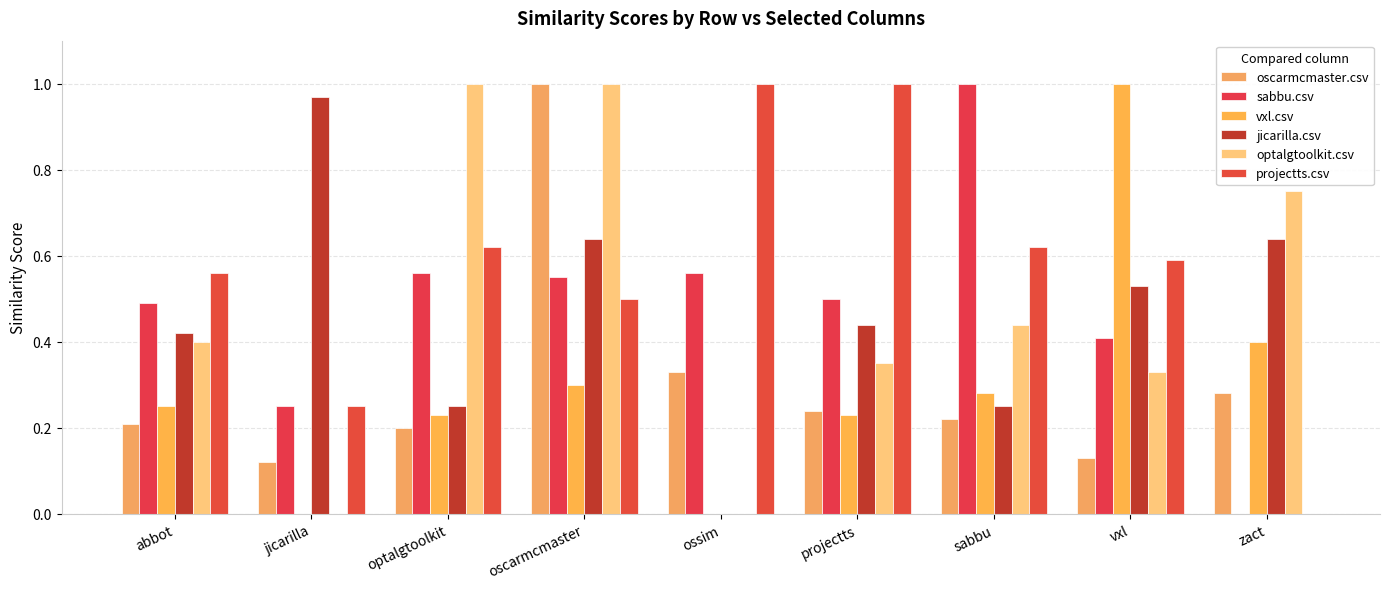

How many groups of bars are there?

9